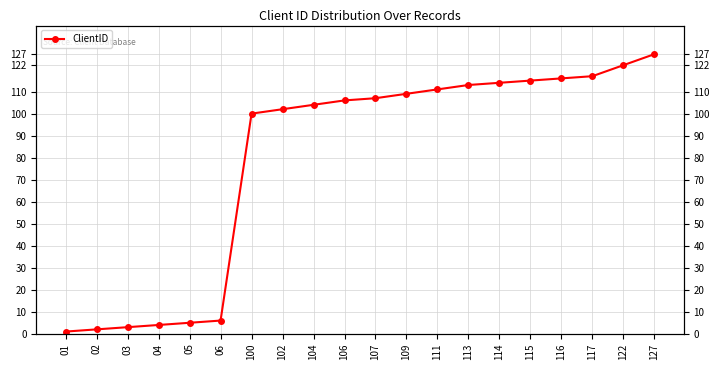

How many values are below 107?

10